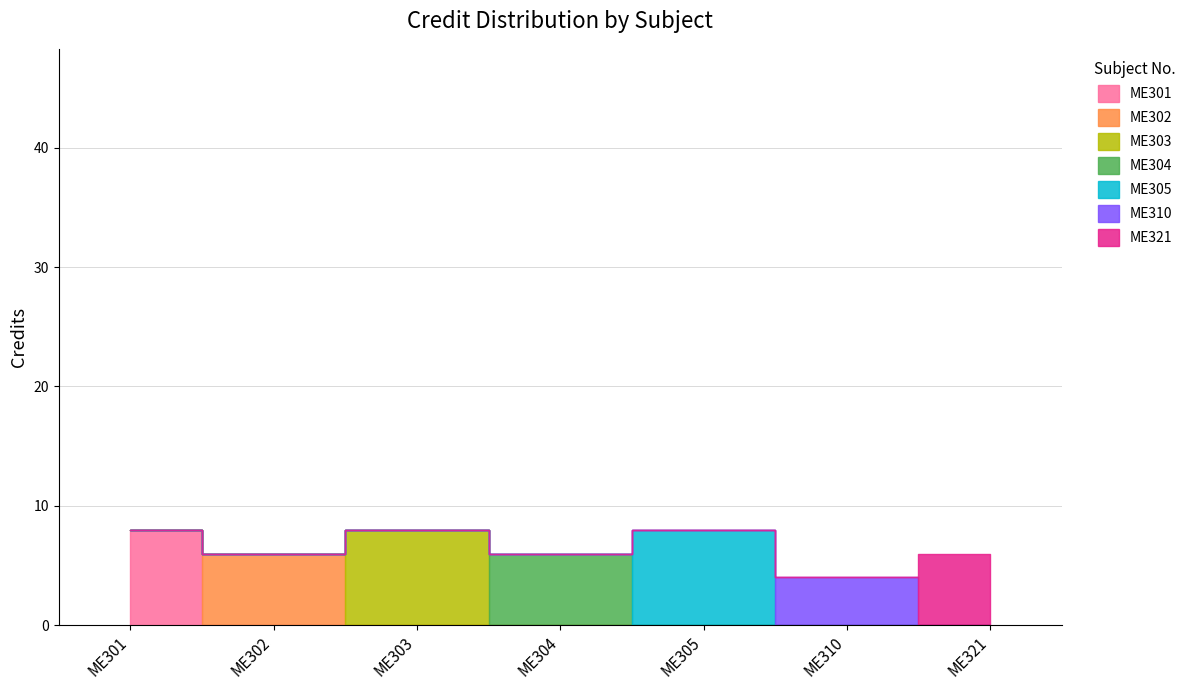

What is the sum of the values at ME303 and ME304?

14